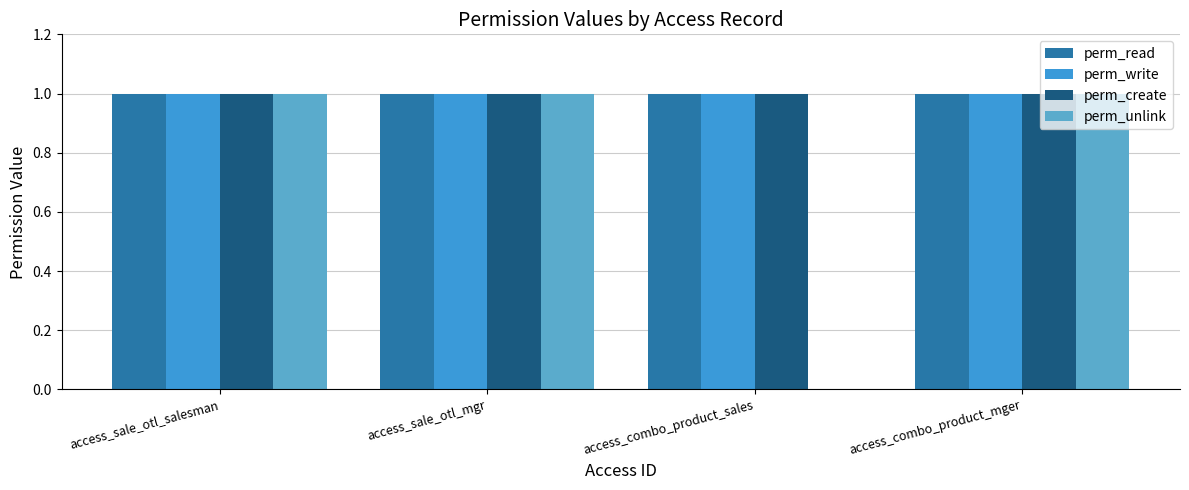

At which label is perm_read closest to 1?

access_sale_otl_salesman